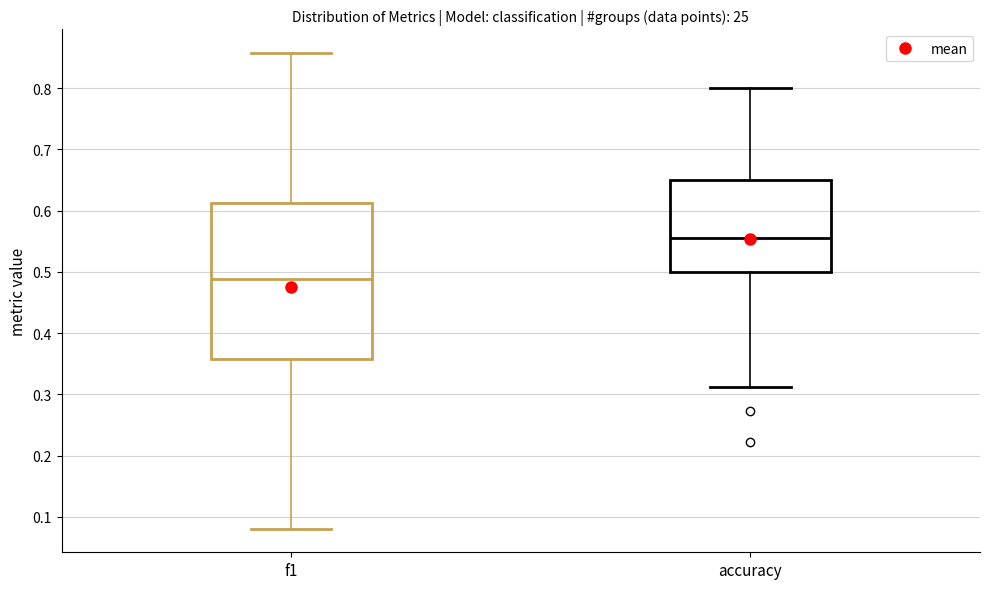

Where does the lower whisker of the box for accuracy end on the y-axis? The values are not printed on the chart, so give them approximately, as read against the axis.

0.31